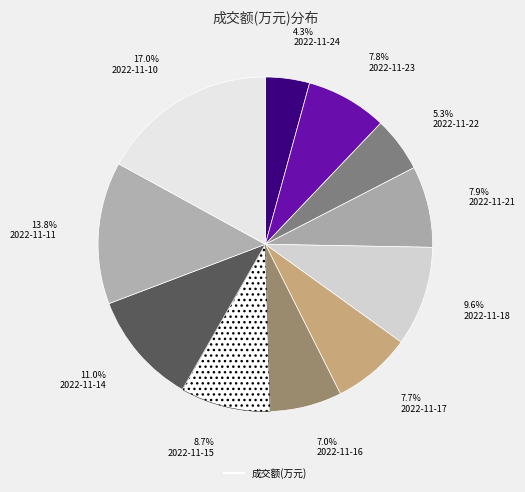

How many slices are in this pie chart?

11